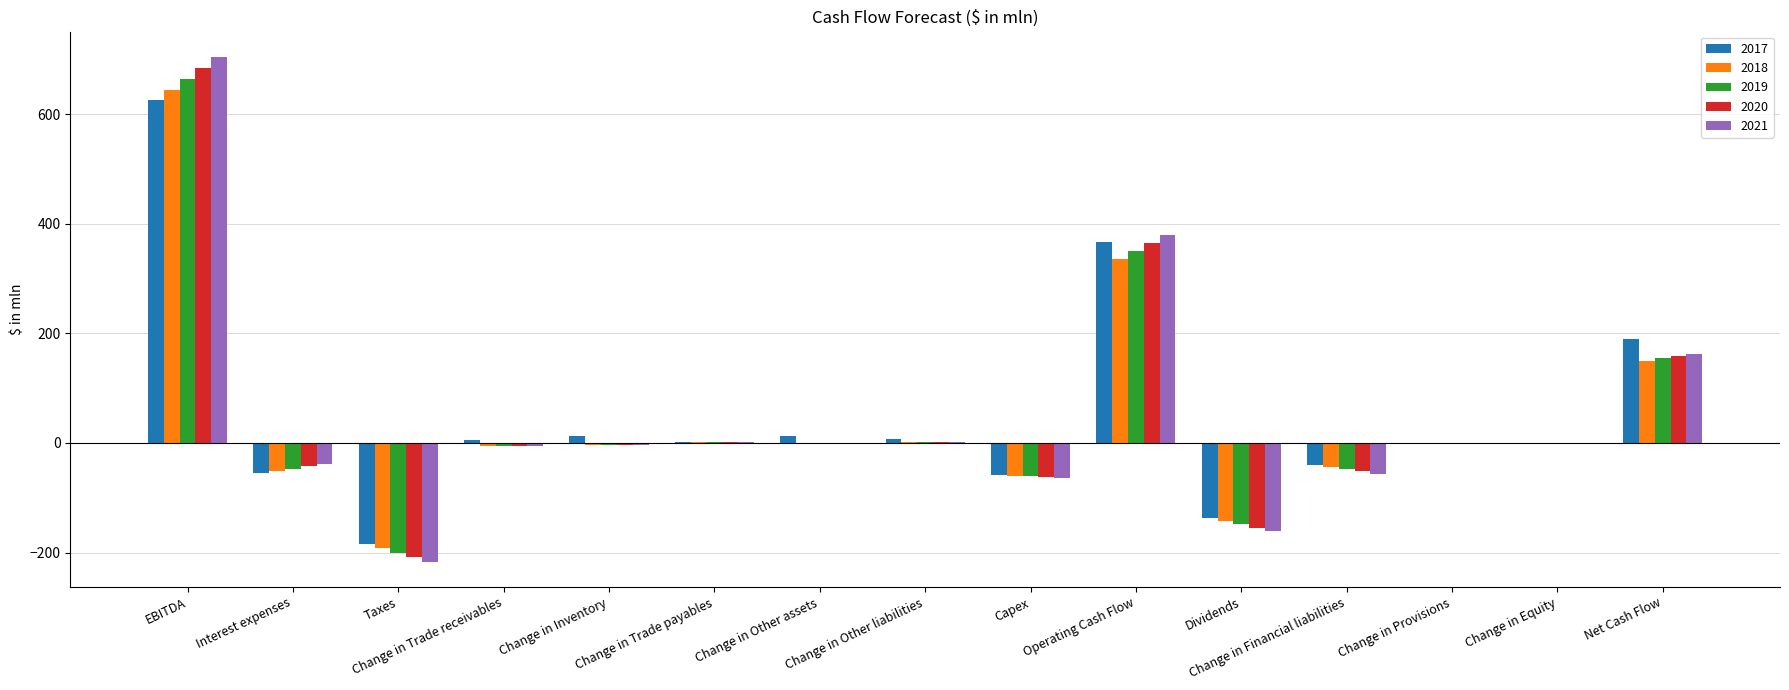

Where does the 2017 series first go above 0?

EBITDA